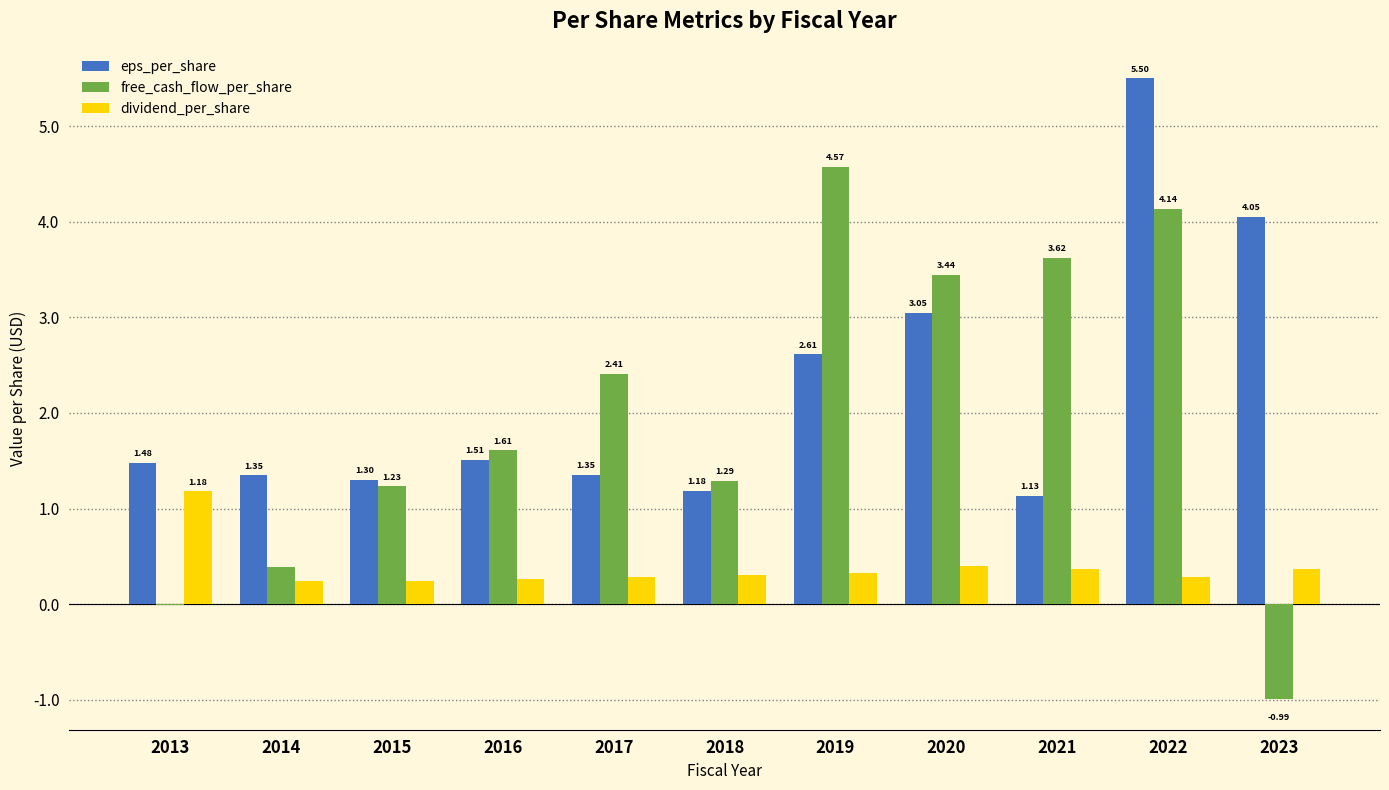

Between 2022 and 2023, which series saw the biggest shift?

free_cash_flow_per_share